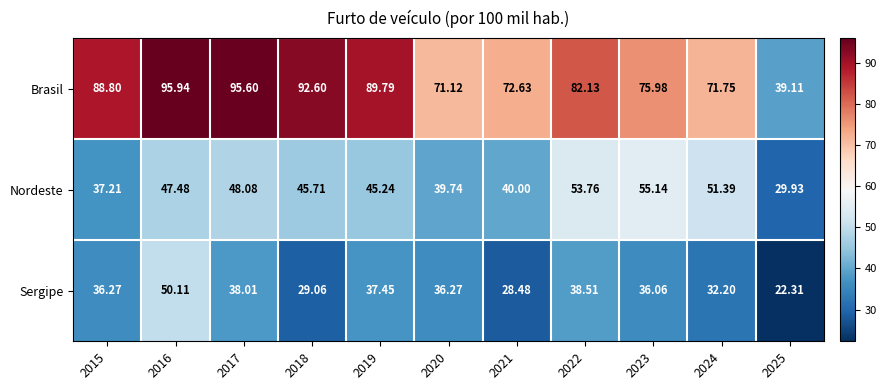

What is the total value across all series at 2018?

167.4